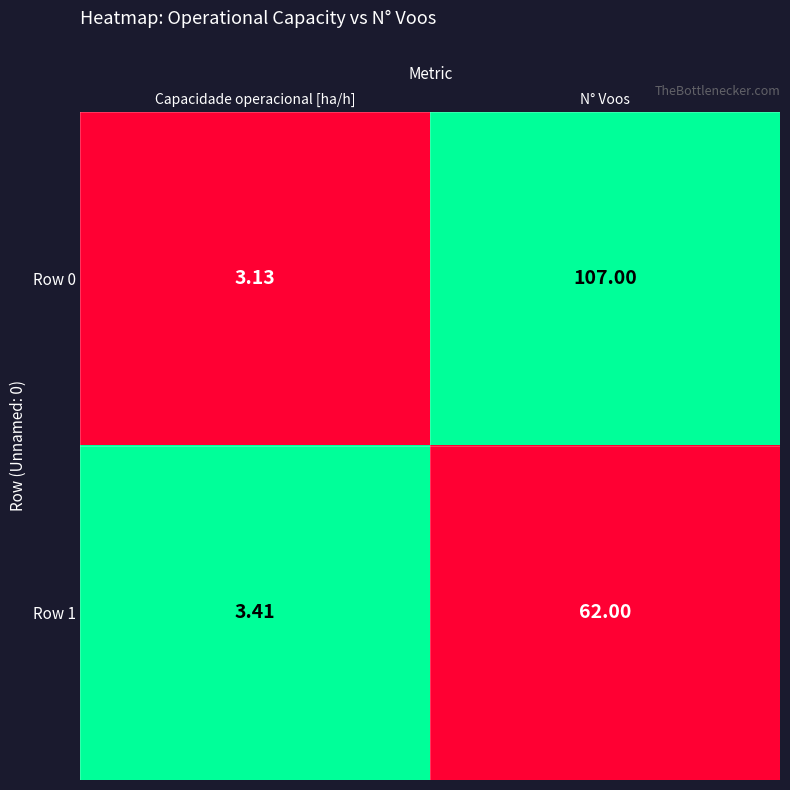

Which series has the largest total across all categories?

Row 0